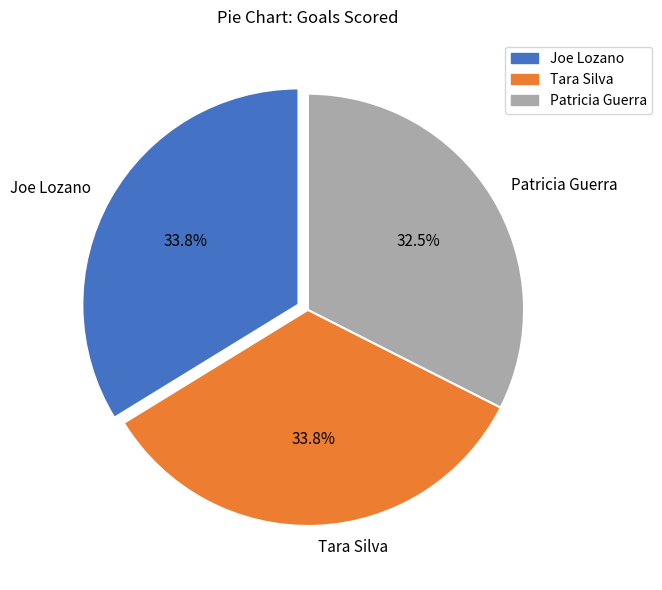

To the nearest percent, what is the average slice percentage?

33%